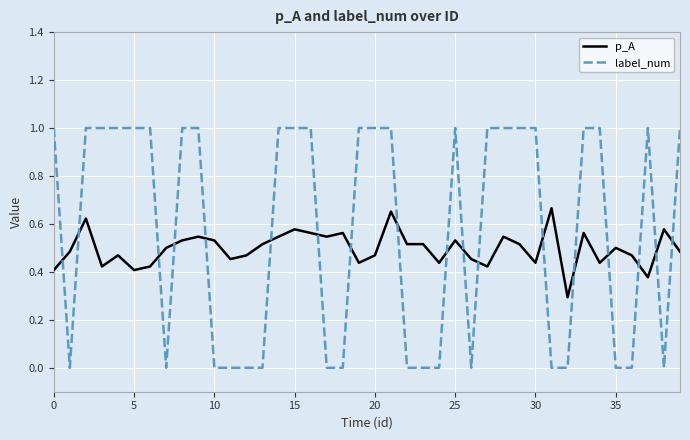

What is the maximum value shown in the chart?

1.0